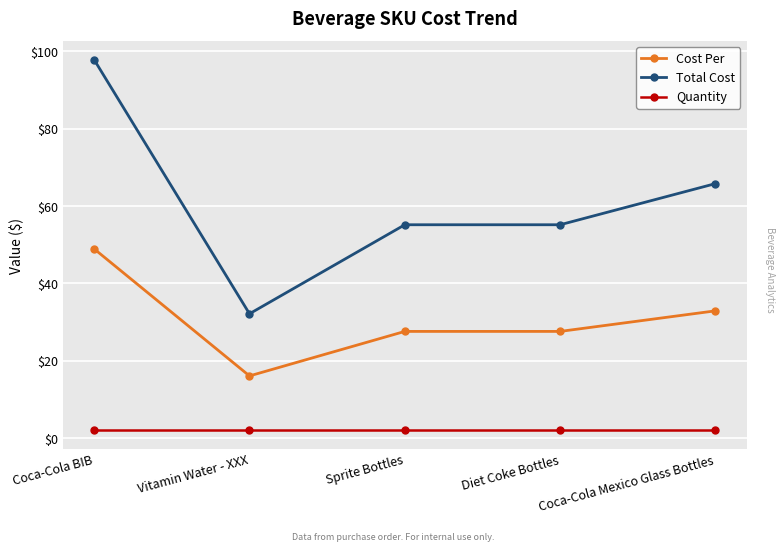

What is the label of the 4th point from the right?

Vitamin Water - XXX